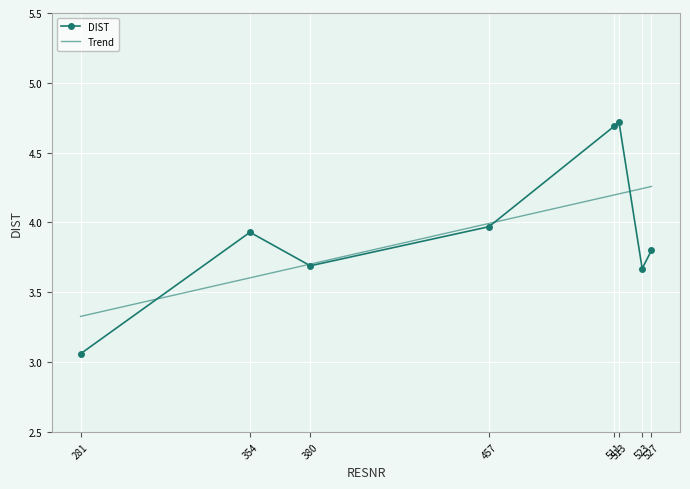

True or false: DIST has more than 0 interior local peaks.

True